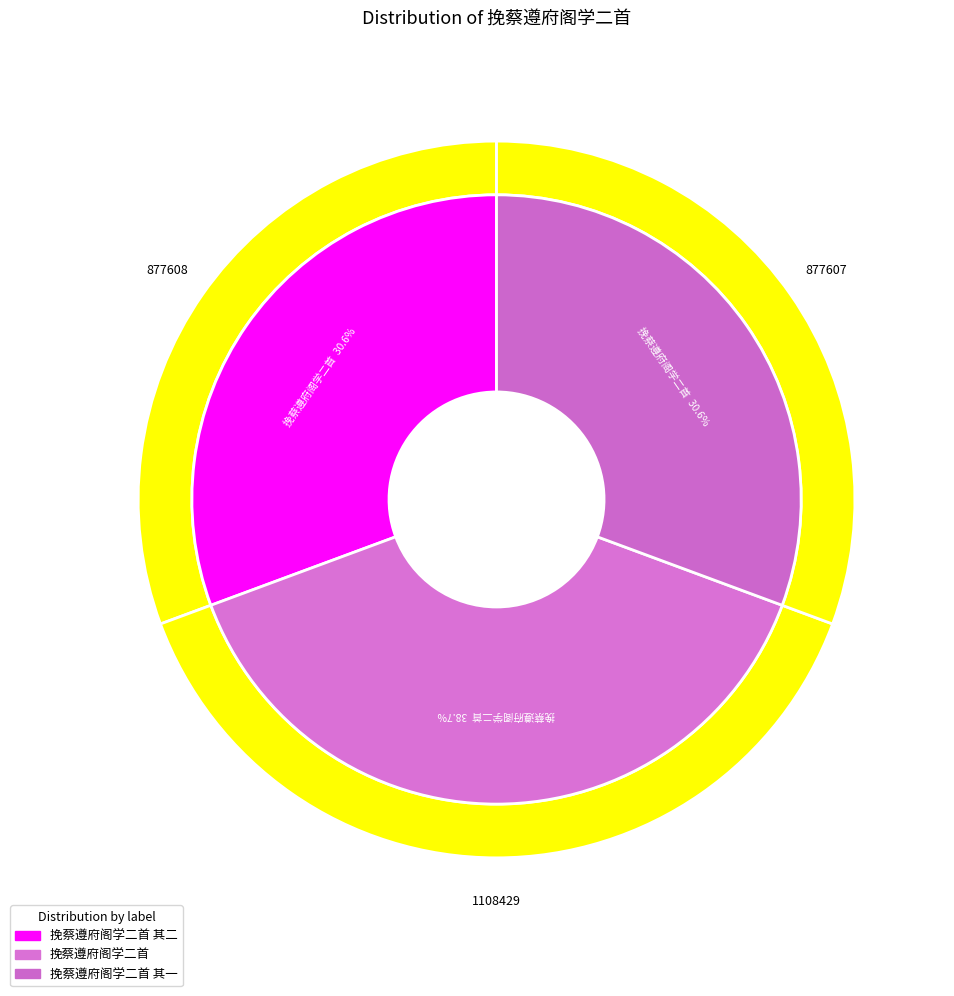

Rank the categories by value from lowest to highest.

挽蔡遵府阁学二首 其二, 挽蔡遵府阁学二首 其一, 挽蔡遵府阁学二首